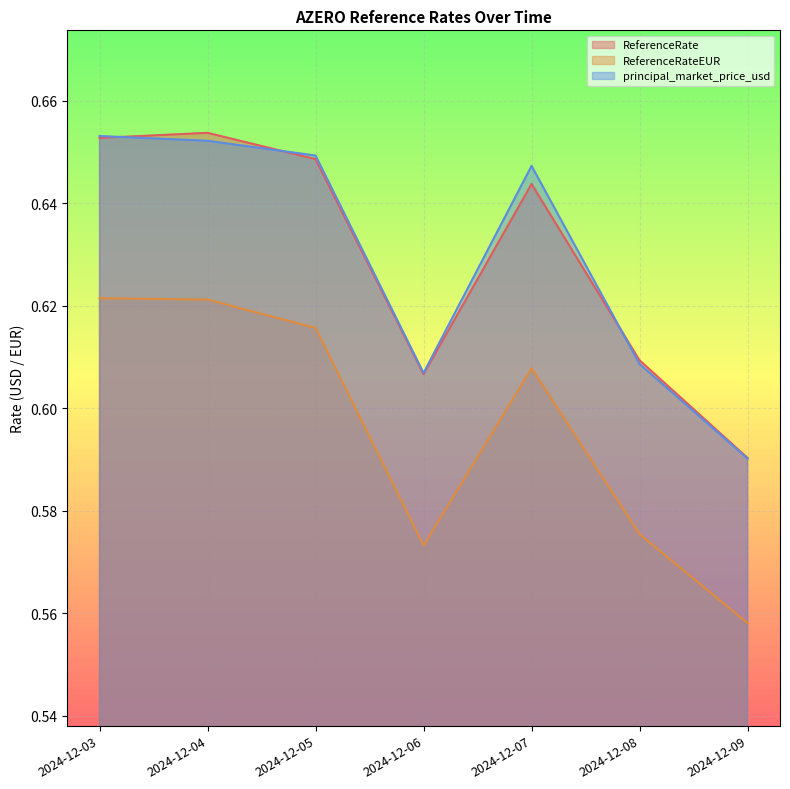

Rank the series at 2024-12-09 from highest to lowest value.

ReferenceRate, principal_market_price_usd, ReferenceRateEUR